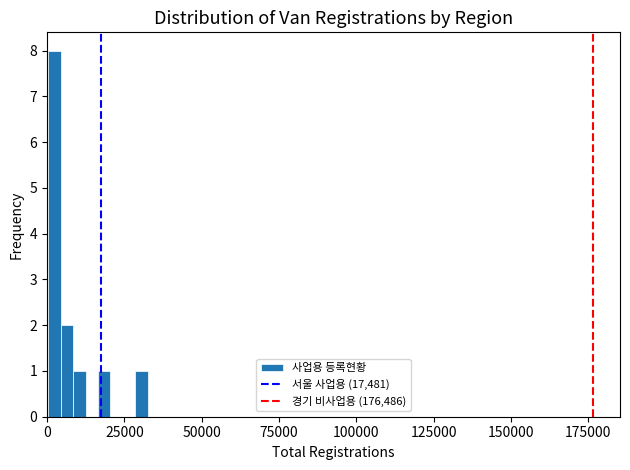

Read against the x-axis, roughly where is the centre of the tallest bar?

0